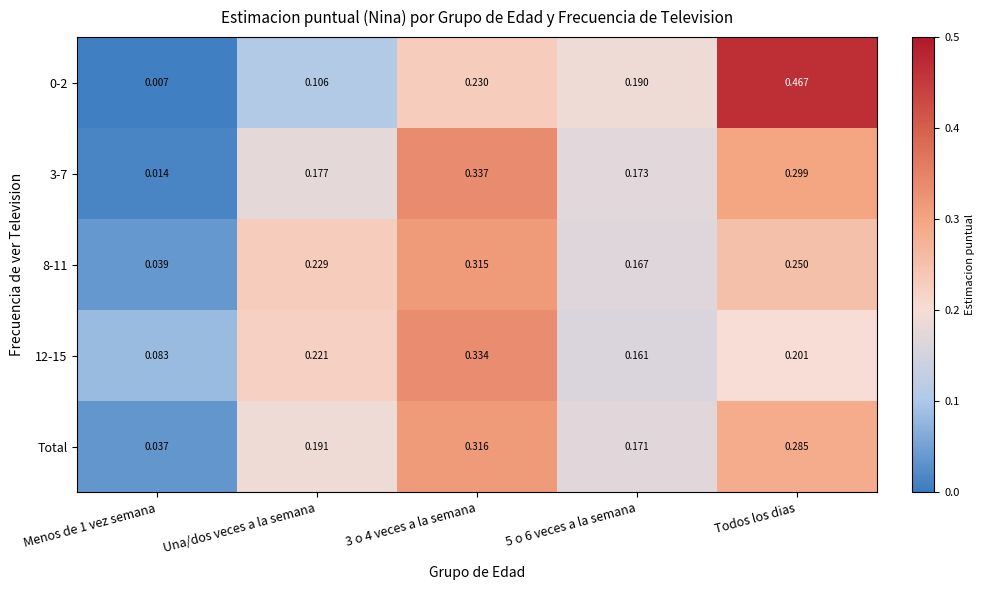

At which category does the chart reach its peak across all series?

Todos los dias